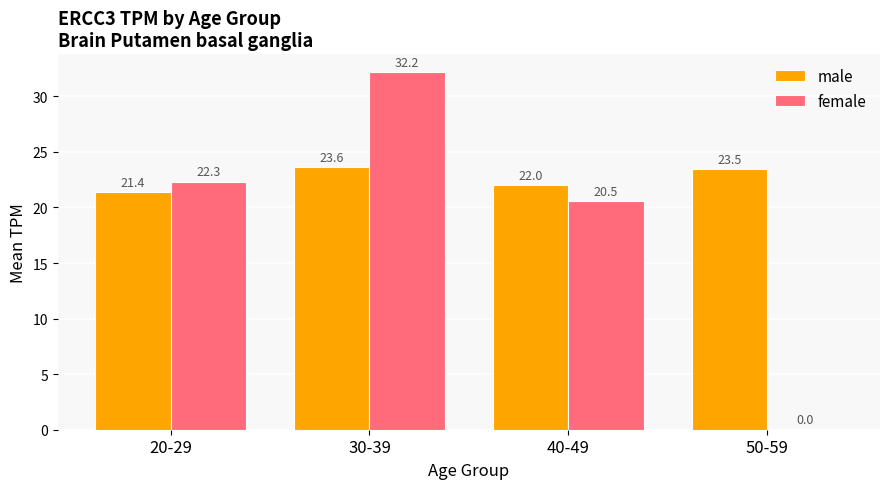

Which series has the largest total across all categories?

male